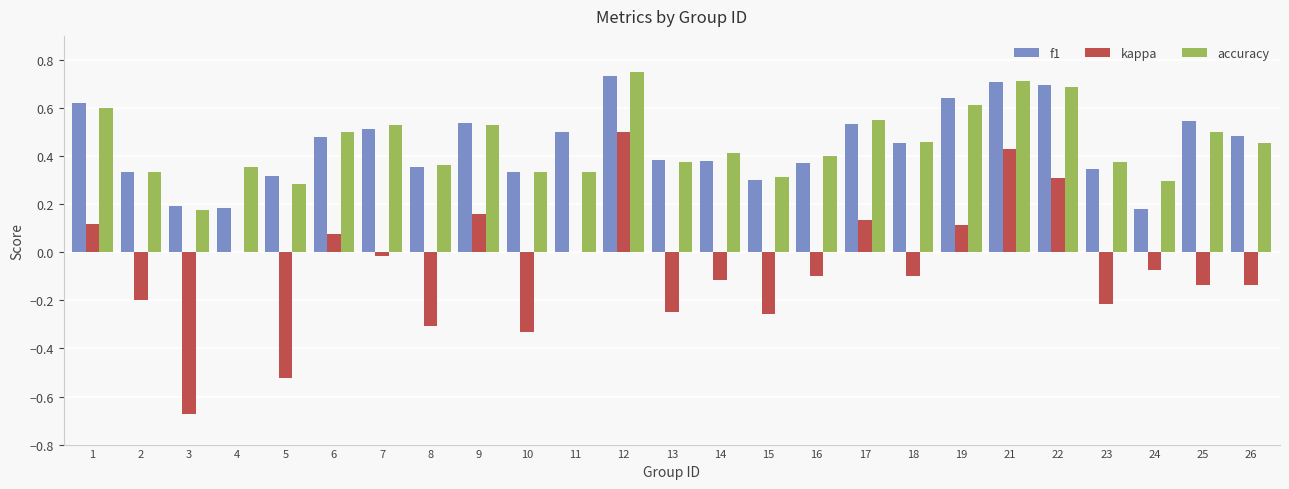

How many distinct data groups are displayed?

3